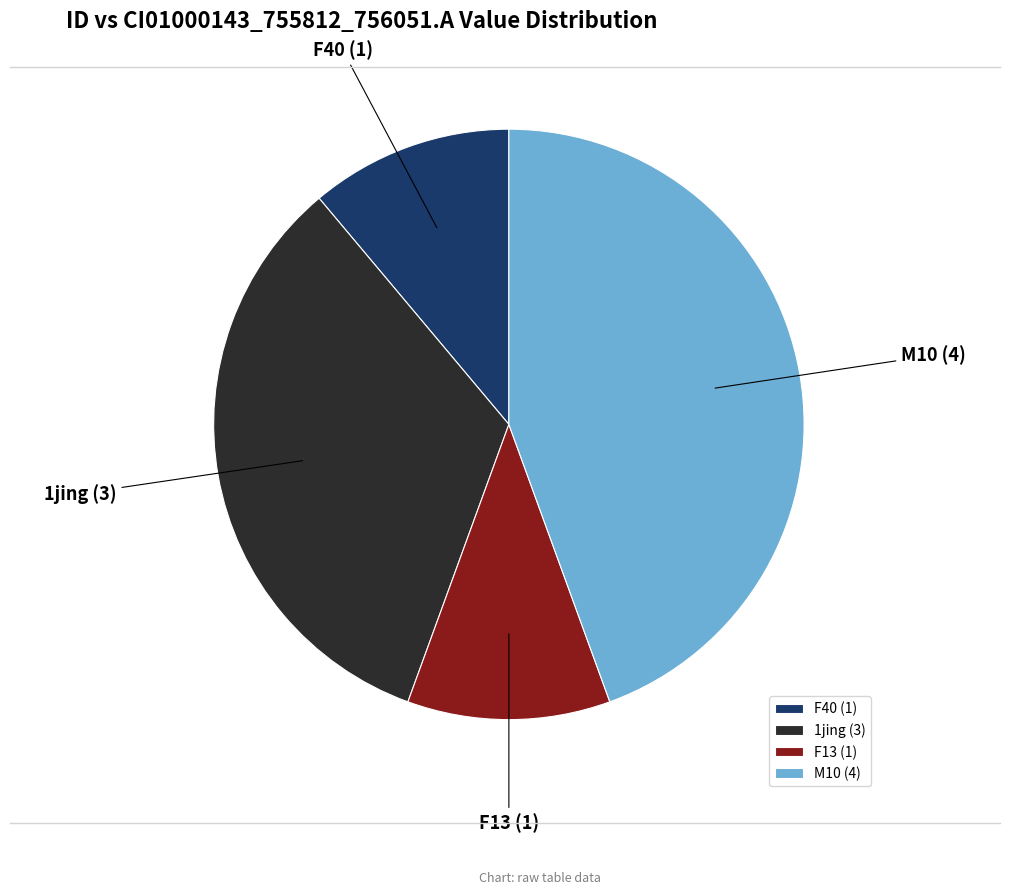

Does any single category account for the majority?

No